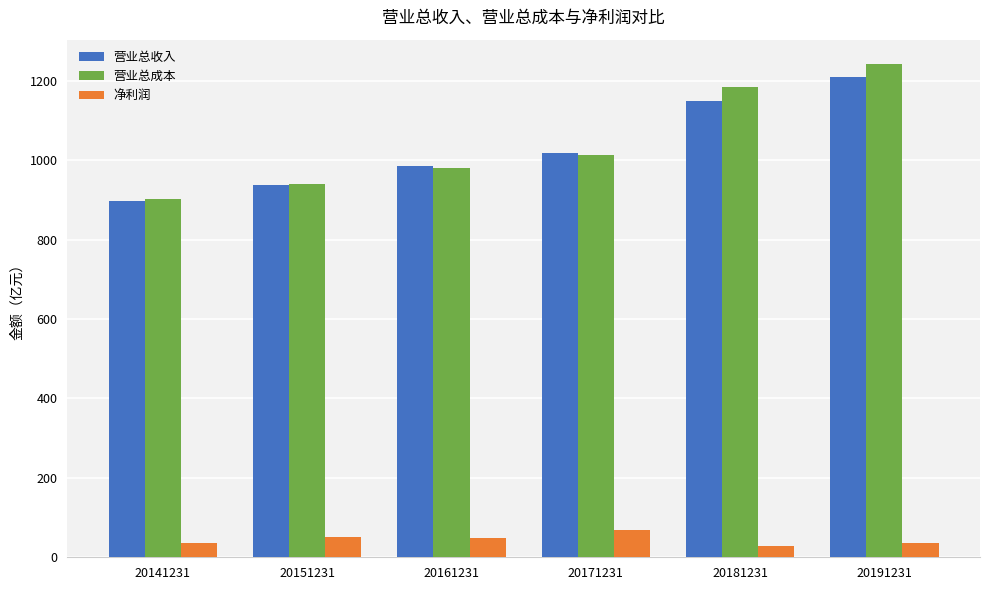

Rank the categories by 营业总成本 value from highest to lowest.

20191231, 20181231, 20171231, 20161231, 20151231, 20141231